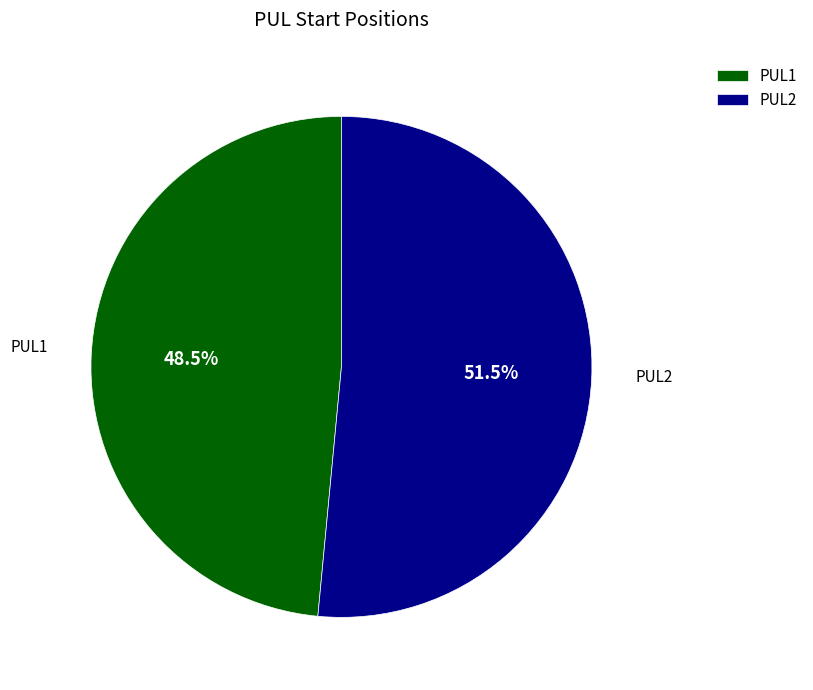

What is the majority slice?

PUL2